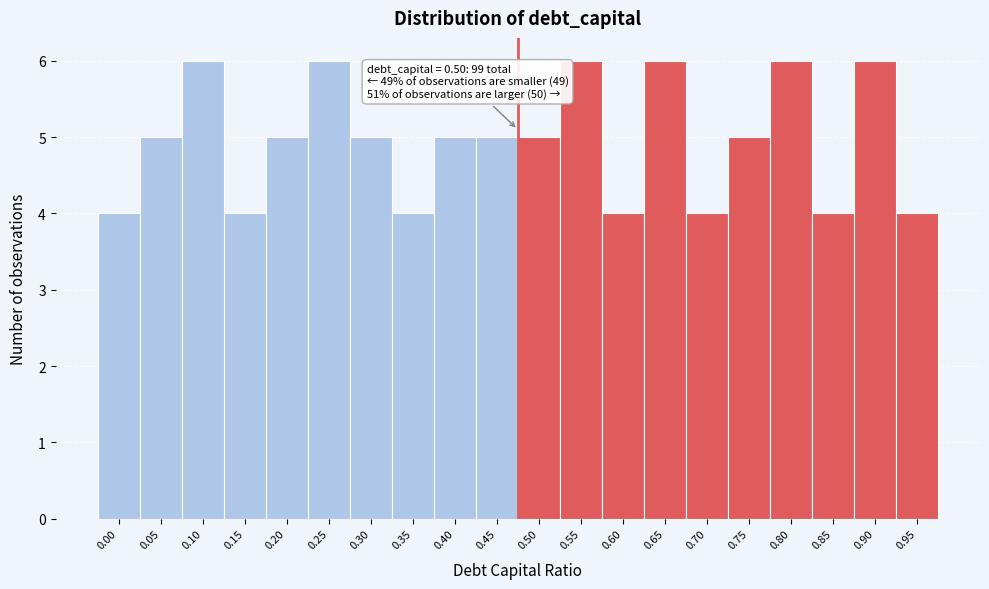

Reading left to right, what are all the values shown in this chart?

4	5	6	4	5	6	5	4	5	5	5	6	4	6	4	5	6	4	6	4